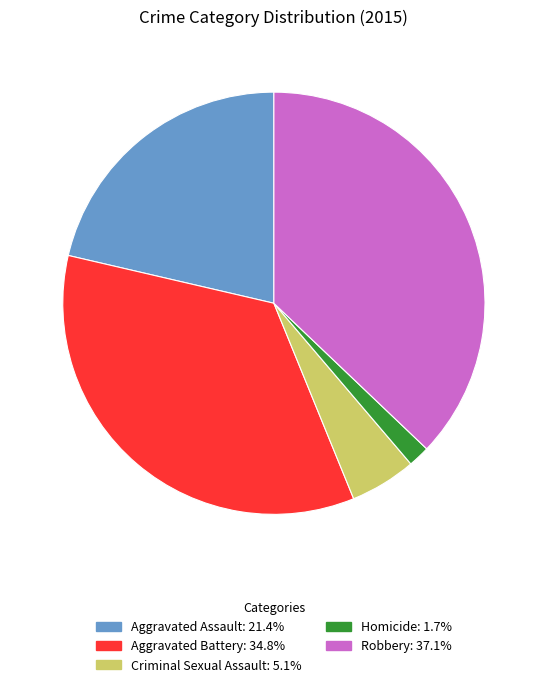

Is the sum of Aggravated Assault and Homicide greater than half?

No